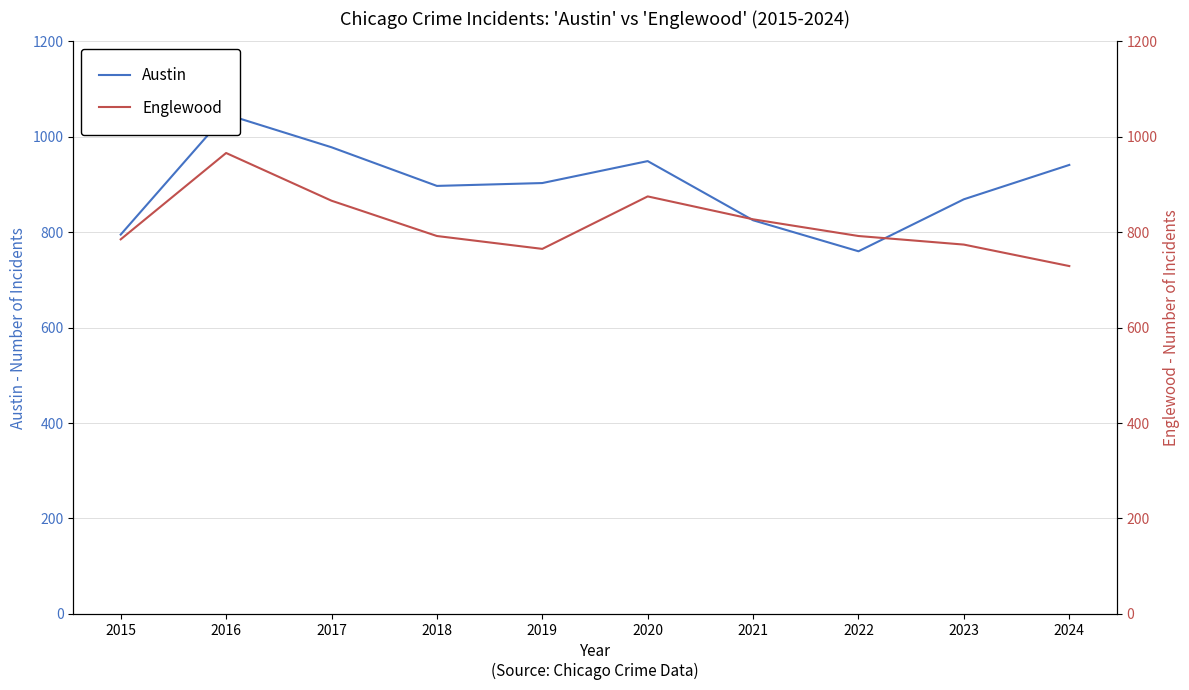

What is the total value across all series at 2020?

1824